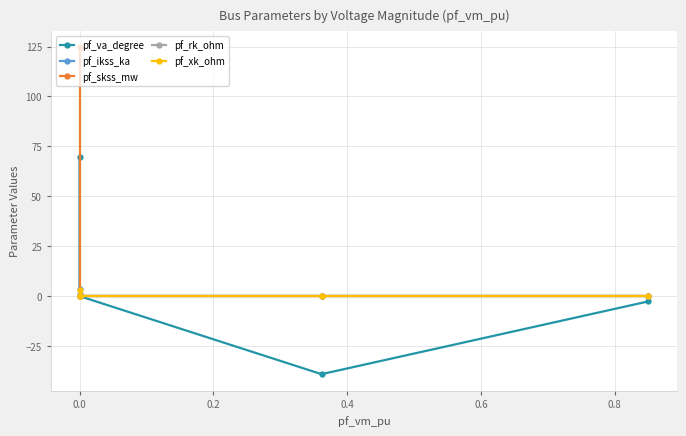

The value of pf_skss_mw at 0.4 is 0.0. True or false?

True